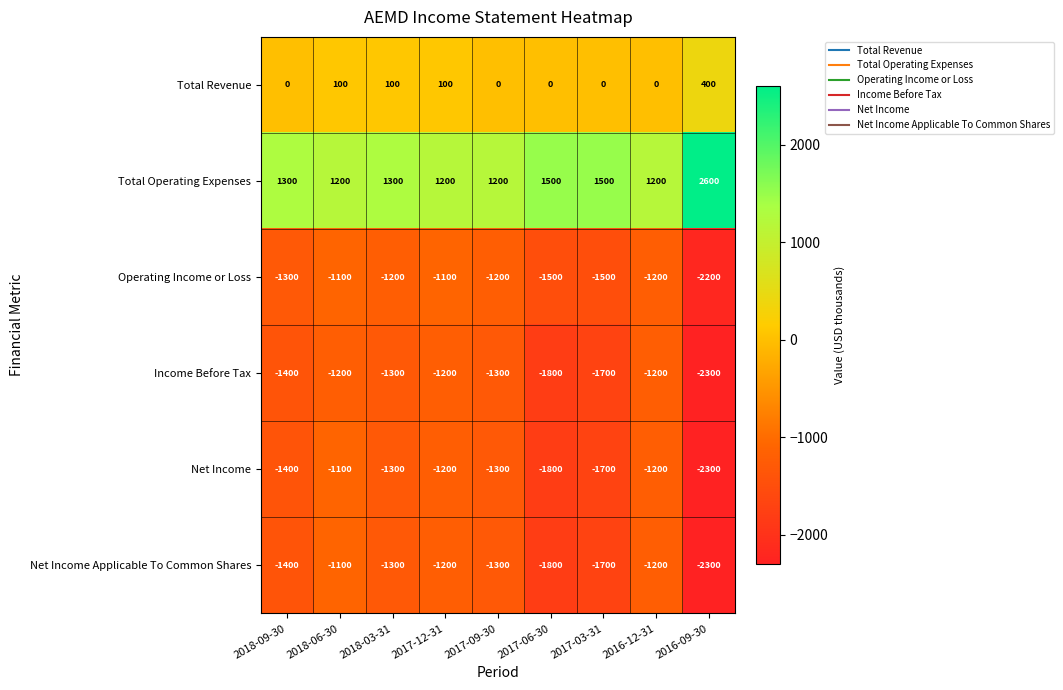

Which series has the largest range (max minus min)?

Total Operating Expenses